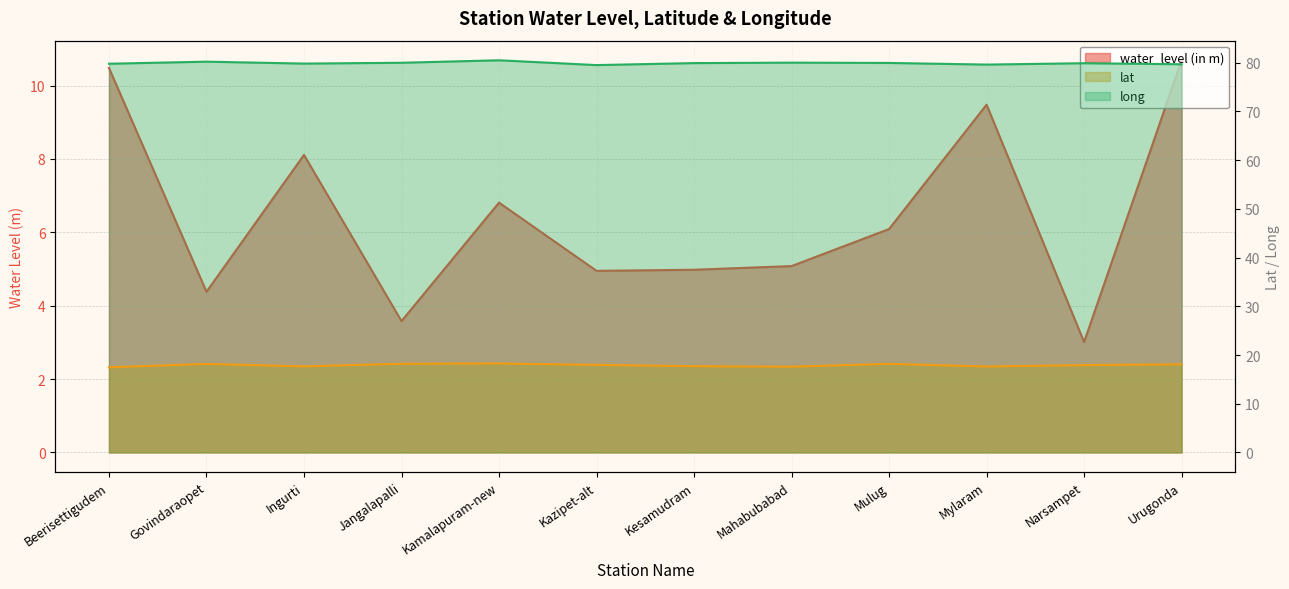

Reading left to right, list all the values displayed in this chart.

water_level (in m): Beerisettigudem=10.5	Govindaraopet=4.4	Ingurti=8.1	Jangalapalli=3.6	Kamalapuram-new=6.8	Kazipet-alt=5.0	Kesamudram=5.0	Mahabubabad=5.1	Mulug=6.1	Mylaram=9.5	Narsampet=3.0	Urugonda=10.7
lat: Beerisettigudem=17.5	Govindaraopet=18.2	Ingurti=17.7	Jangalapalli=18.2	Kamalapuram-new=18.3	Kazipet-alt=18.0	Kesamudram=17.7	Mahabubabad=17.6	Mulug=18.2	Mylaram=17.6	Narsampet=17.9	Urugonda=18.1
long: Beerisettigudem=79.8	Govindaraopet=80.2	Ingurti=79.8	Jangalapalli=80.0	Kamalapuram-new=80.5	Kazipet-alt=79.5	Kesamudram=79.9	Mahabubabad=80.0	Mulug=79.9	Mylaram=79.6	Narsampet=79.9	Urugonda=79.7